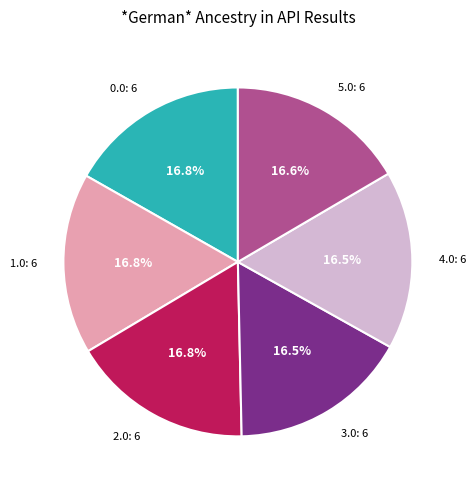

Is 1.0 the majority of the pie?

No